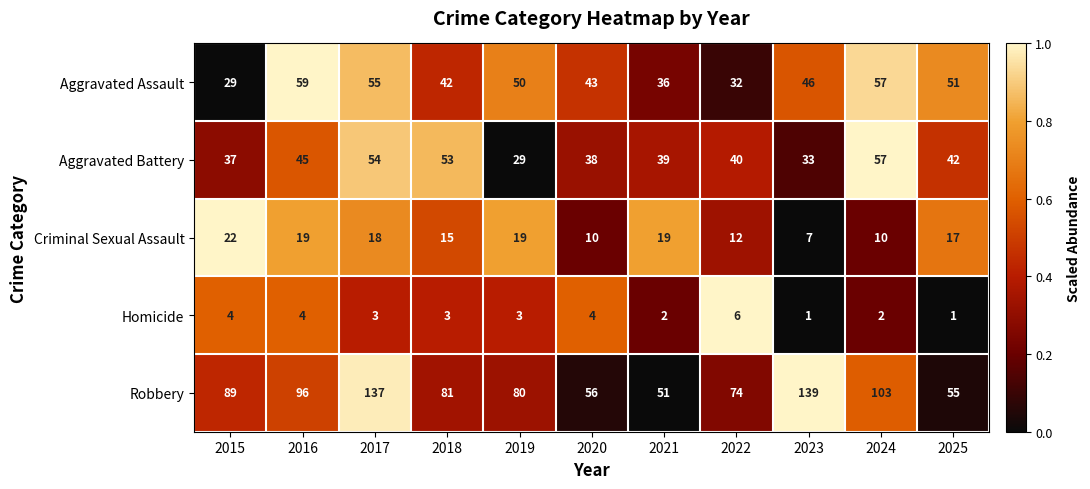

What is the total value across all series at 2025?

166